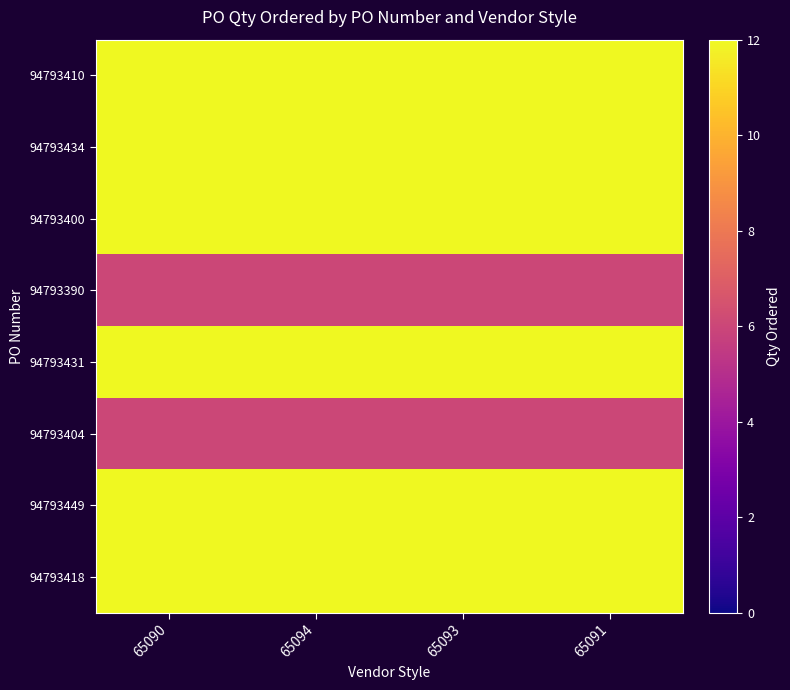

At how many categories does at least one series exceed 9?

4